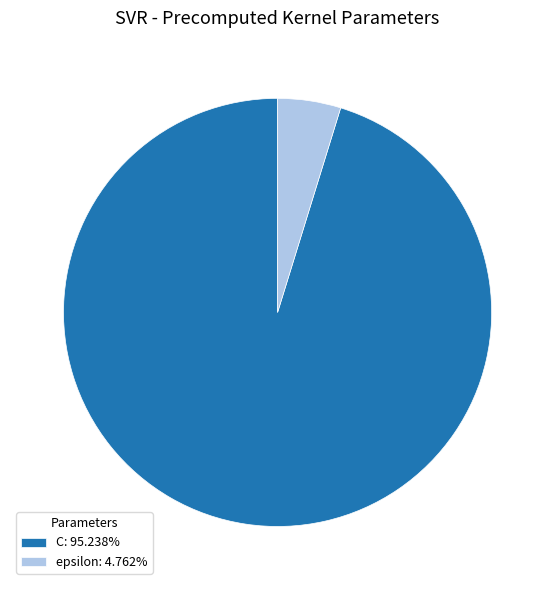

Rank the categories by value from lowest to highest.

epsilon, C